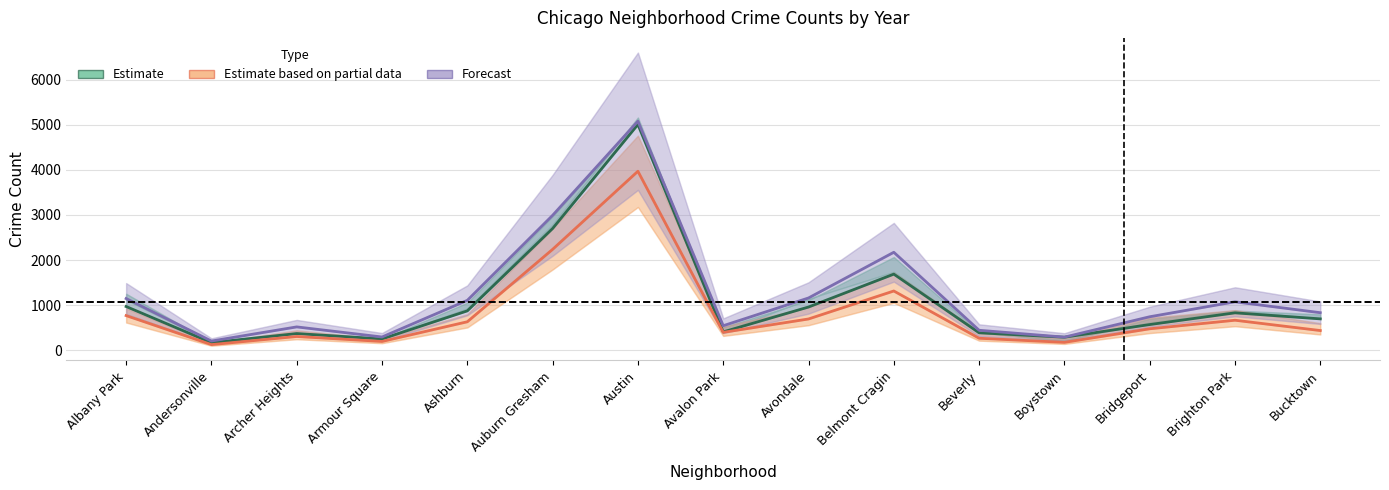

True or false: Estimate and Forecast cross at least once.

False